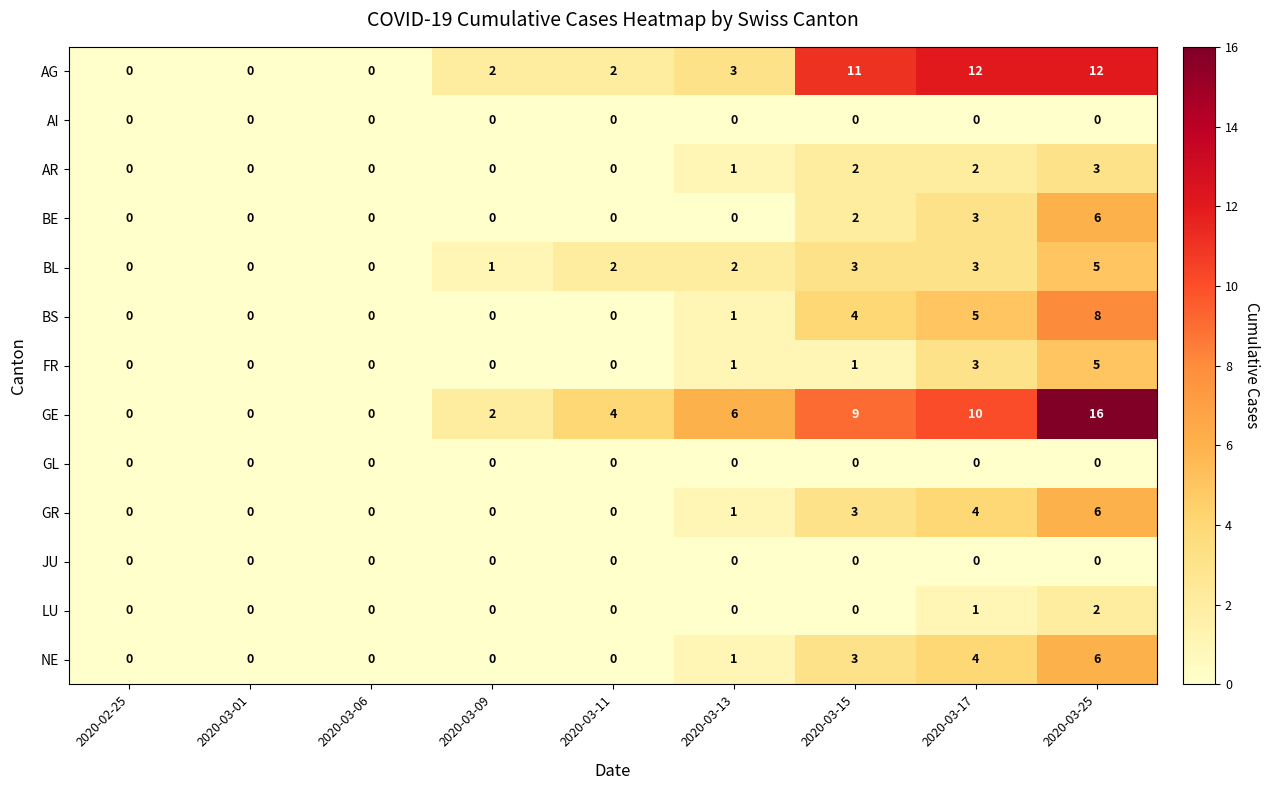

Which category has the highest value across all series?

2020-03-25